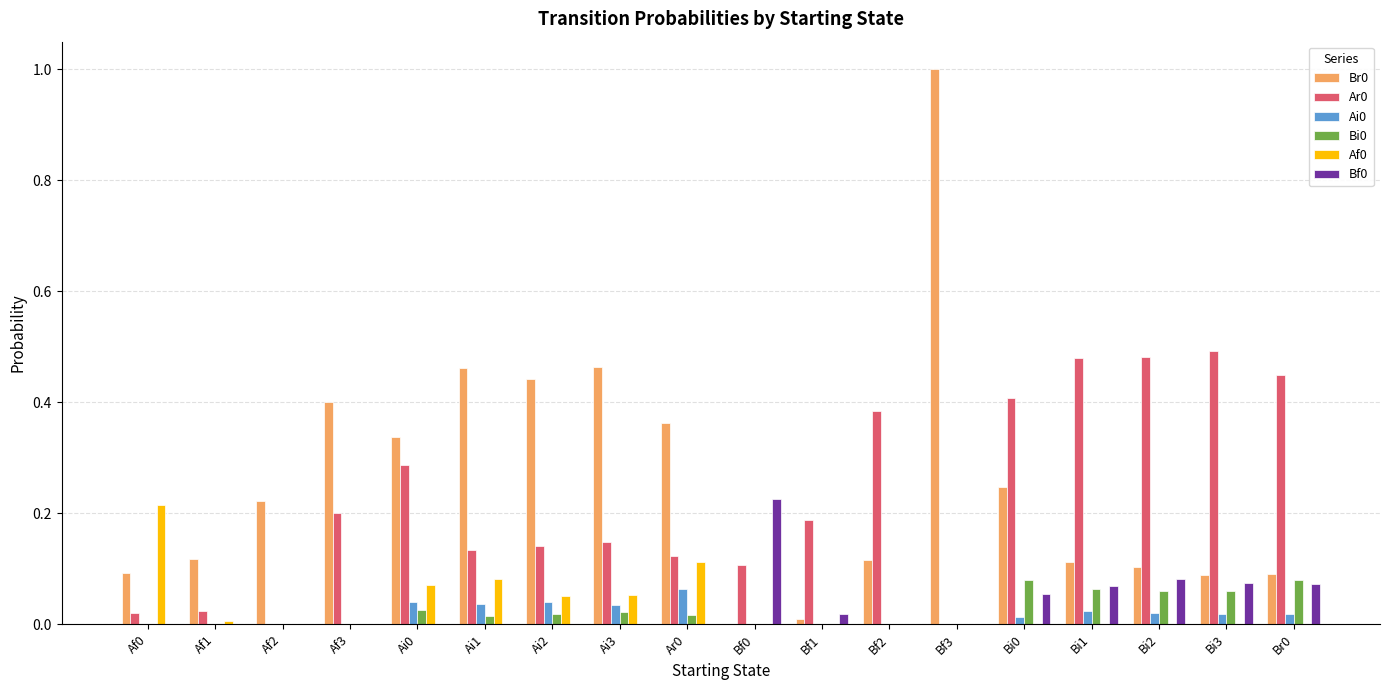

What is the sum of all Af0 values?

0.6